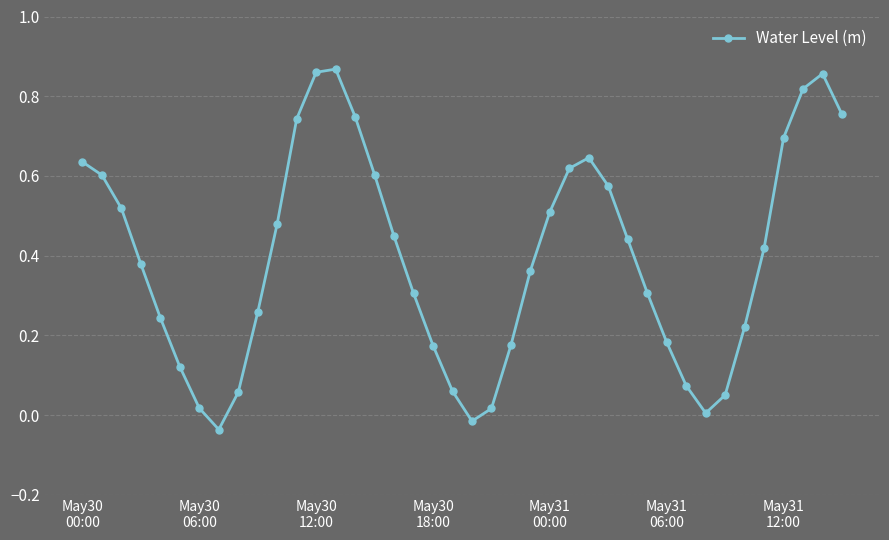

How many interior local valleys (lower than both neighbors) does the data have?

3